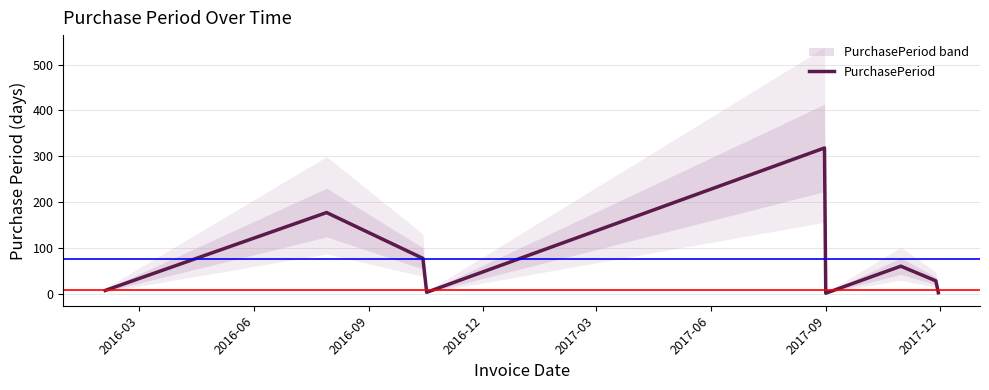

Between 2017-03 and 2016-03, which is larger?

2017-03